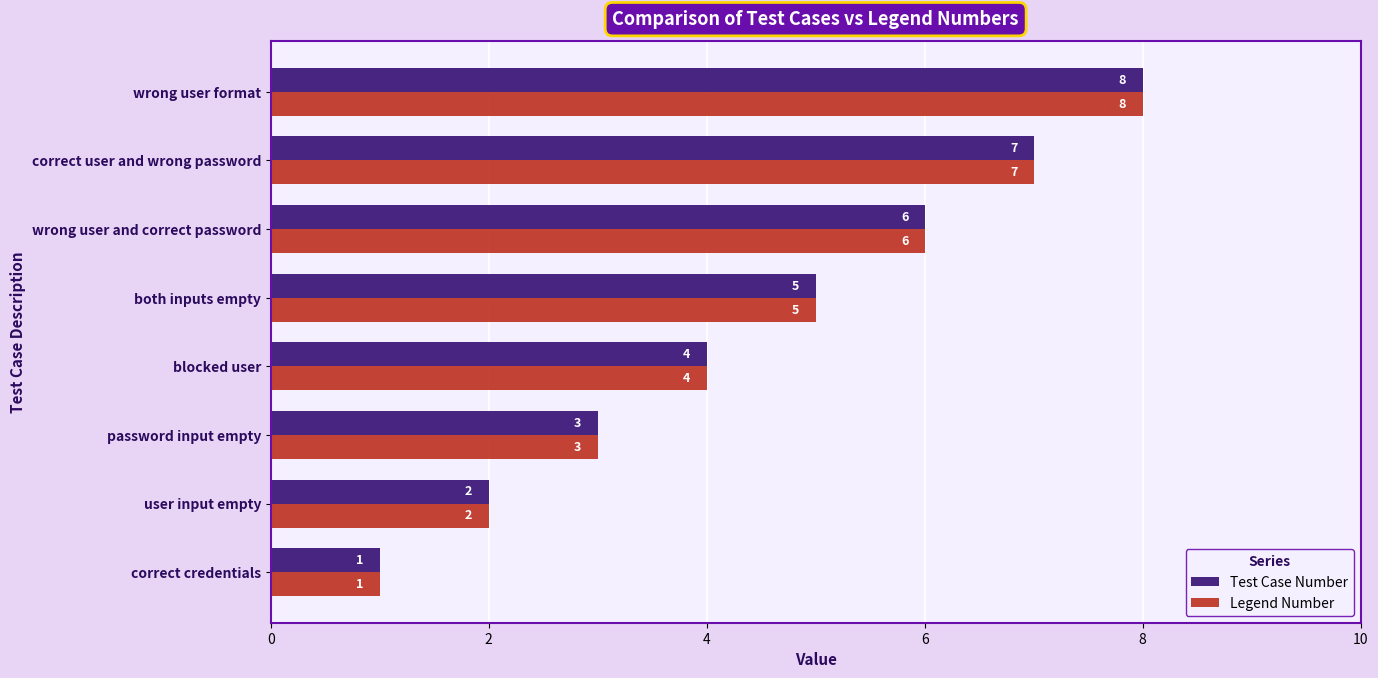

Rank the categories by Test Case Number value from highest to lowest.

wrong user format, correct user and wrong password, wrong user and correct password, both inputs empty, blocked user, password input empty, user input empty, correct credentials